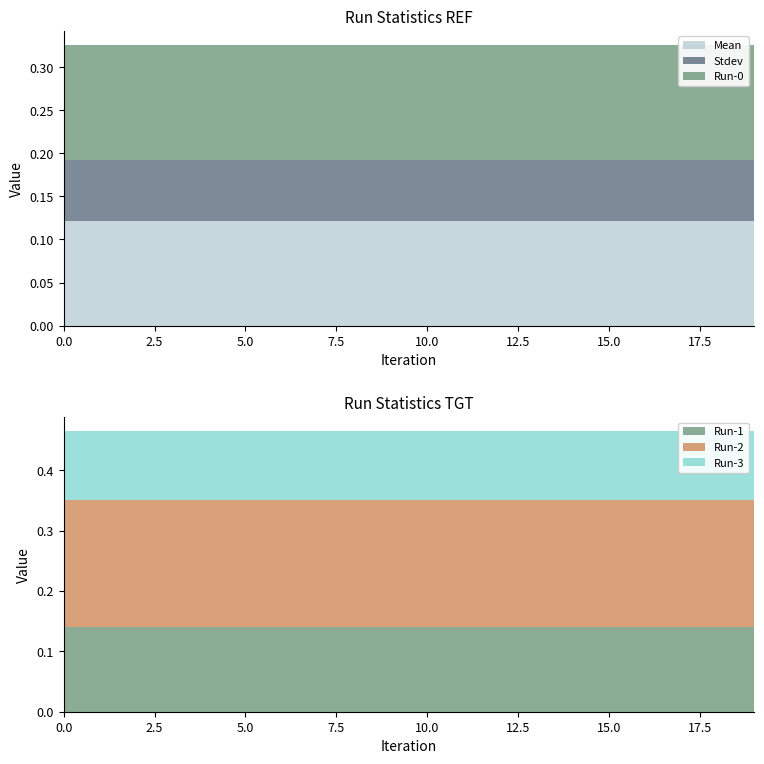

Reading left to right, what are all the values shown in this chart?

Mean: 0=0.1	1=0.1	2=0.1	3=0.1	4=0.1	5=0.1	6=0.1	7=0.1	8=0.1	9=0.1	10=0.1	11=0.1	12=0.1	13=0.1	14=0.1	15=0.1	16=0.1	17=0.1	18=0.1	19=0.1
Stdev: 0=0.1	1=0.1	2=0.1	3=0.1	4=0.1	5=0.1	6=0.1	7=0.1	8=0.1	9=0.1	10=0.1	11=0.1	12=0.1	13=0.1	14=0.1	15=0.1	16=0.1	17=0.1	18=0.1	19=0.1
Run-0: 0=0.1	1=0.1	2=0.1	3=0.1	4=0.1	5=0.1	6=0.1	7=0.1	8=0.1	9=0.1	10=0.1	11=0.1	12=0.1	13=0.1	14=0.1	15=0.1	16=0.1	17=0.1	18=0.1	19=0.1
Run-1: 0=0.1	1=0.1	2=0.1	3=0.1	4=0.1	5=0.1	6=0.1	7=0.1	8=0.1	9=0.1	10=0.1	11=0.1	12=0.1	13=0.1	14=0.1	15=0.1	16=0.1	17=0.1	18=0.1	19=0.1
Run-2: 0=0.2	1=0.2	2=0.2	3=0.2	4=0.2	5=0.2	6=0.2	7=0.2	8=0.2	9=0.2	10=0.2	11=0.2	12=0.2	13=0.2	14=0.2	15=0.2	16=0.2	17=0.2	18=0.2	19=0.2
Run-3: 0=0.1	1=0.1	2=0.1	3=0.1	4=0.1	5=0.1	6=0.1	7=0.1	8=0.1	9=0.1	10=0.1	11=0.1	12=0.1	13=0.1	14=0.1	15=0.1	16=0.1	17=0.1	18=0.1	19=0.1